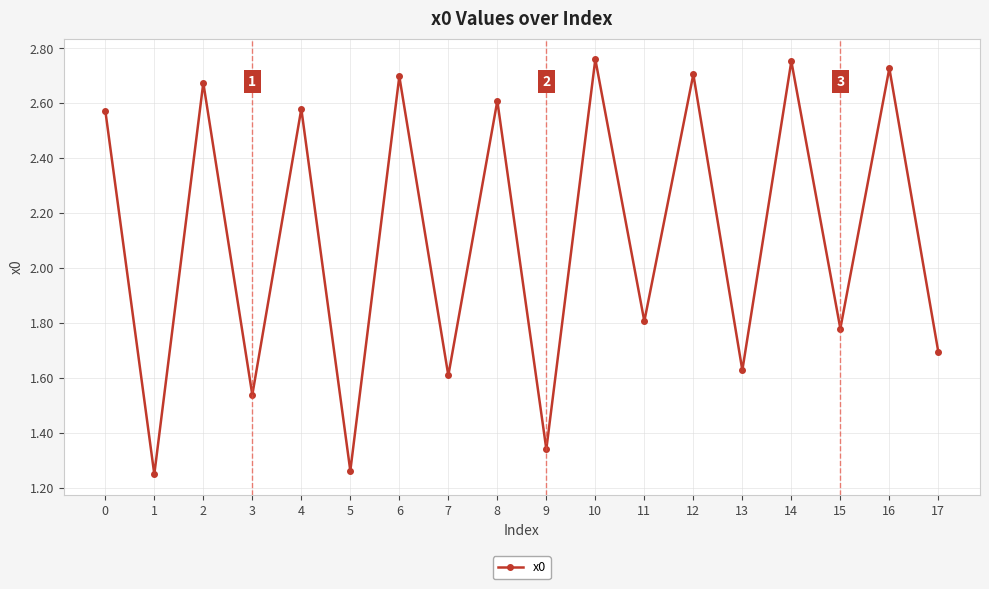

Count the number of data series in this chart.

1